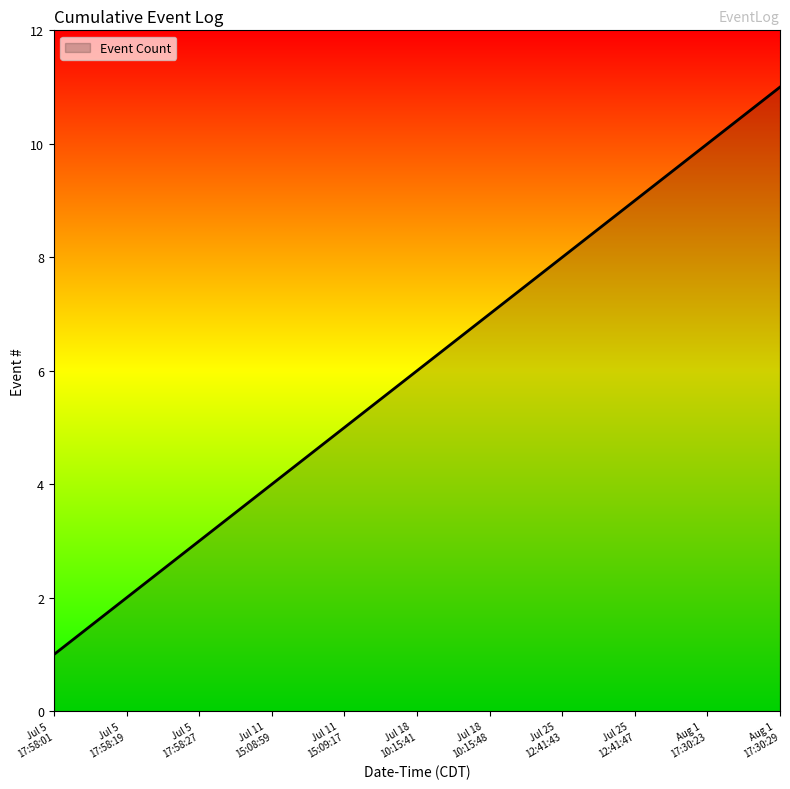

What is the maximum value shown in the chart?

11